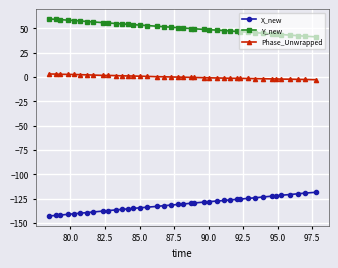

Does the chart display data point markers on the line(s)?

Yes